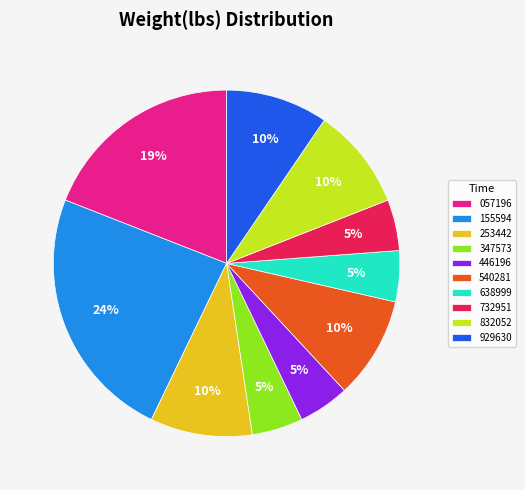

Is there a majority slice in this chart?

No